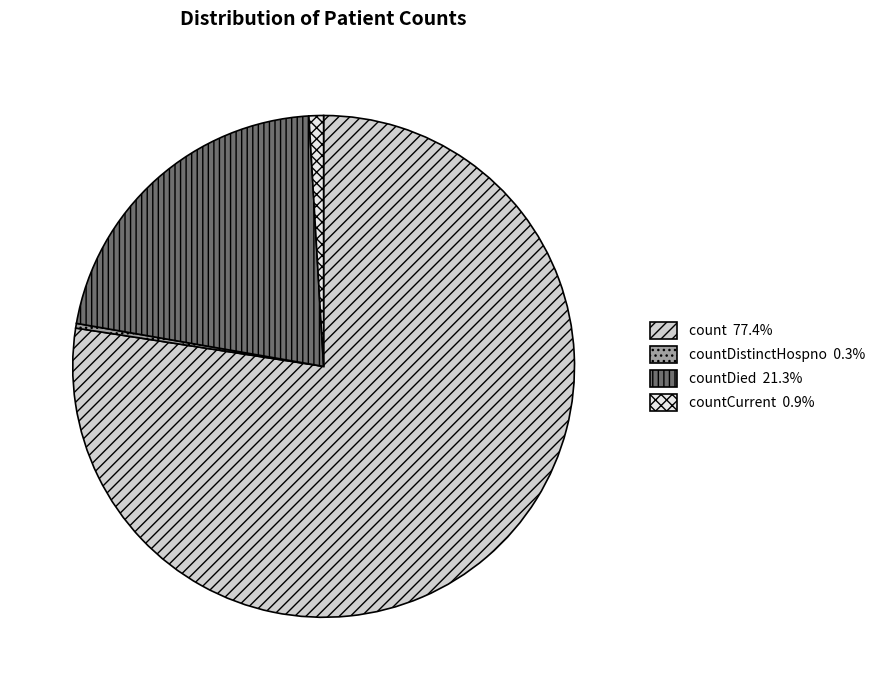

Does count 77.4% represent more than half of the total?

Yes